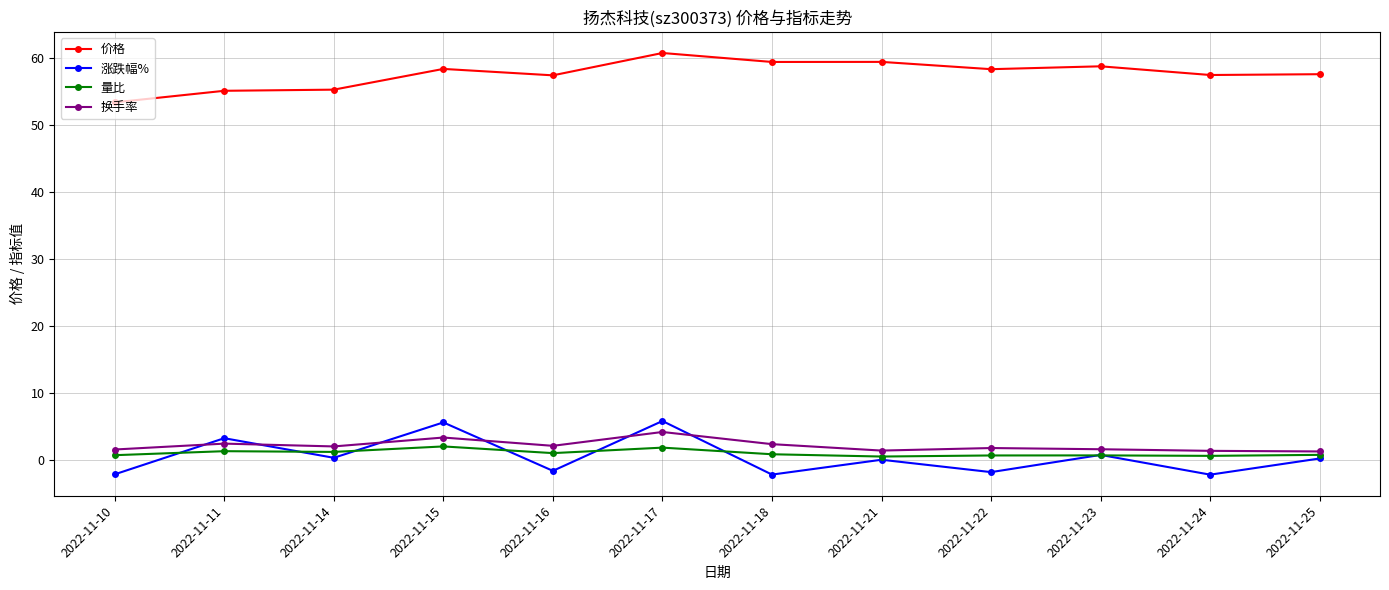

How many interior local peaks does the 涨跌幅% series have?

5